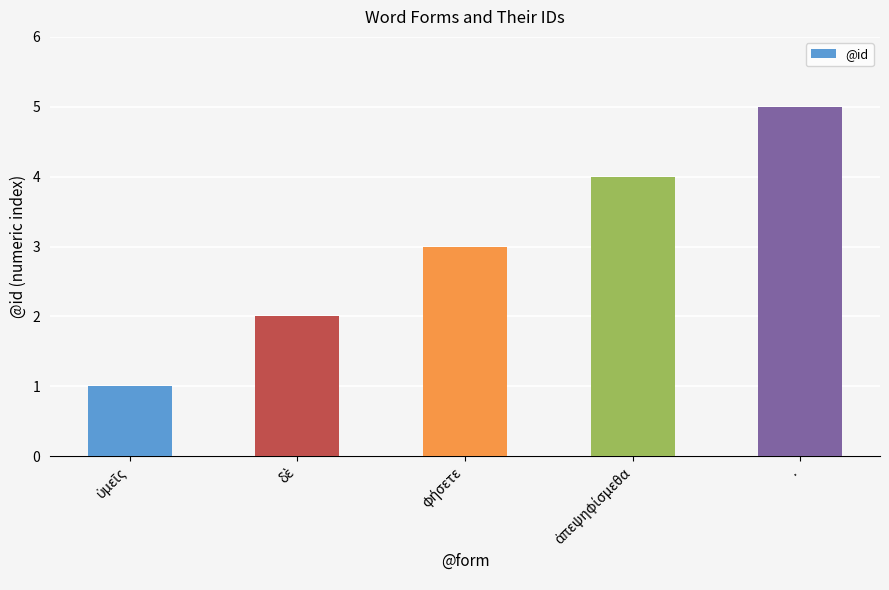

What is the approximate value at .?

5